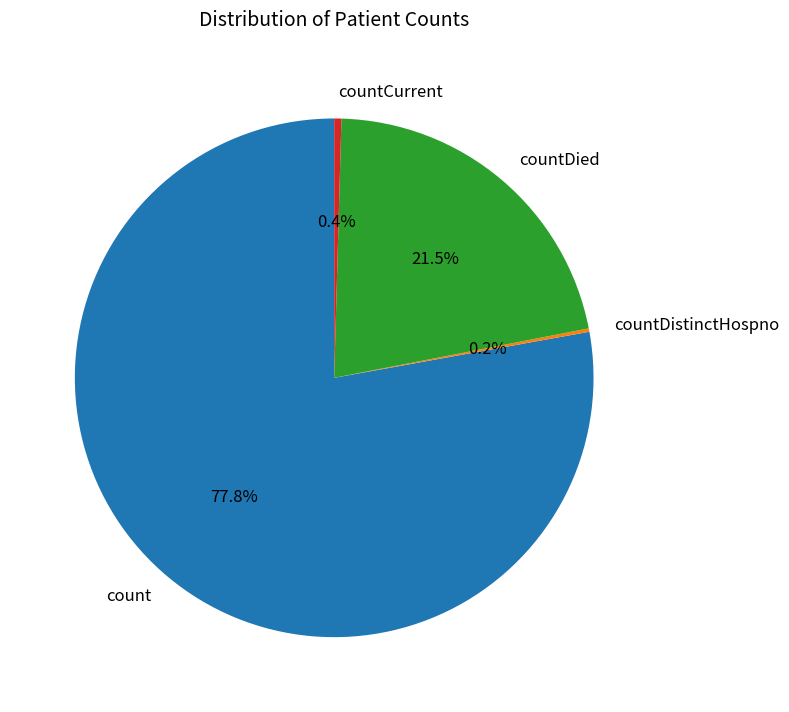

Which slice is the largest?

count